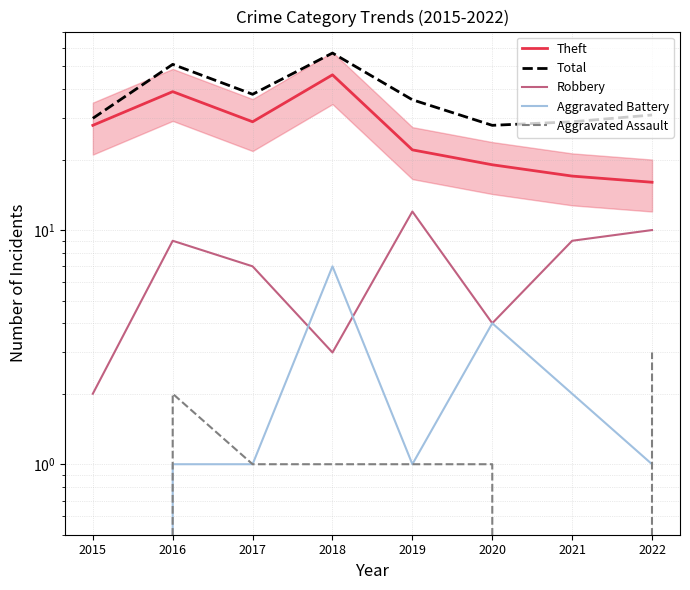

How many categories are shown in the chart?

8